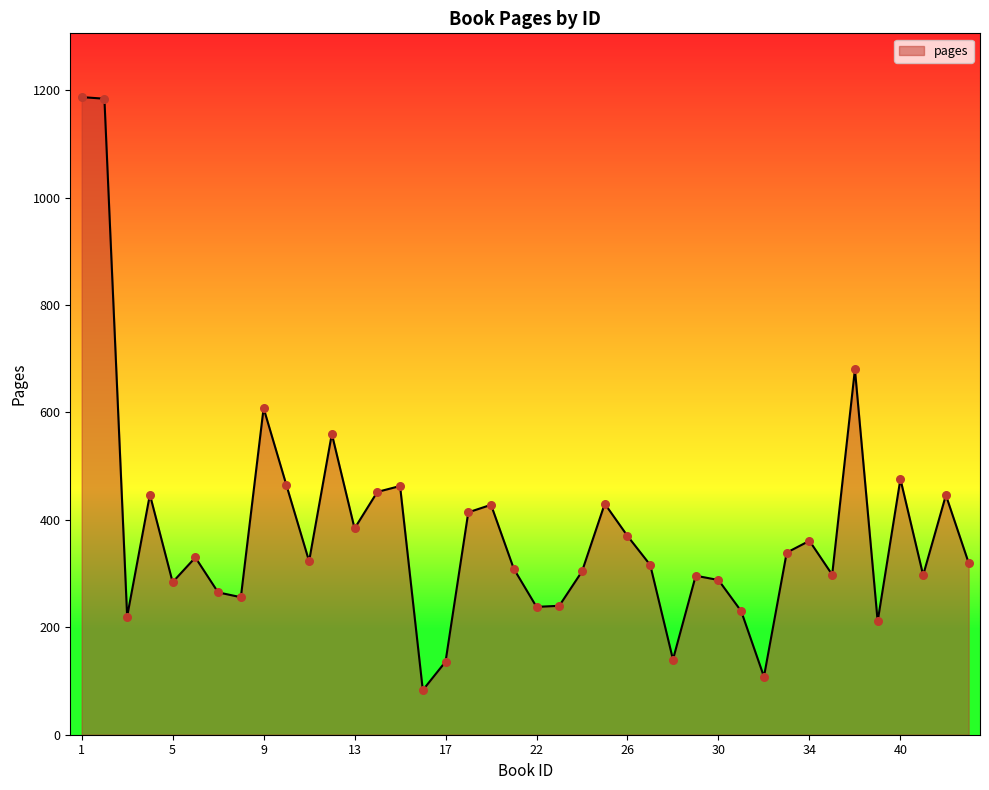

What is the maximum value shown in the chart?

1187